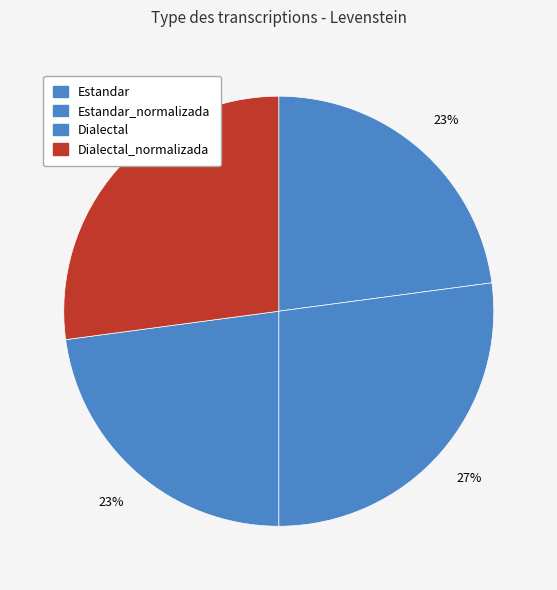

What is the smallest slice in the pie chart?

Estandar